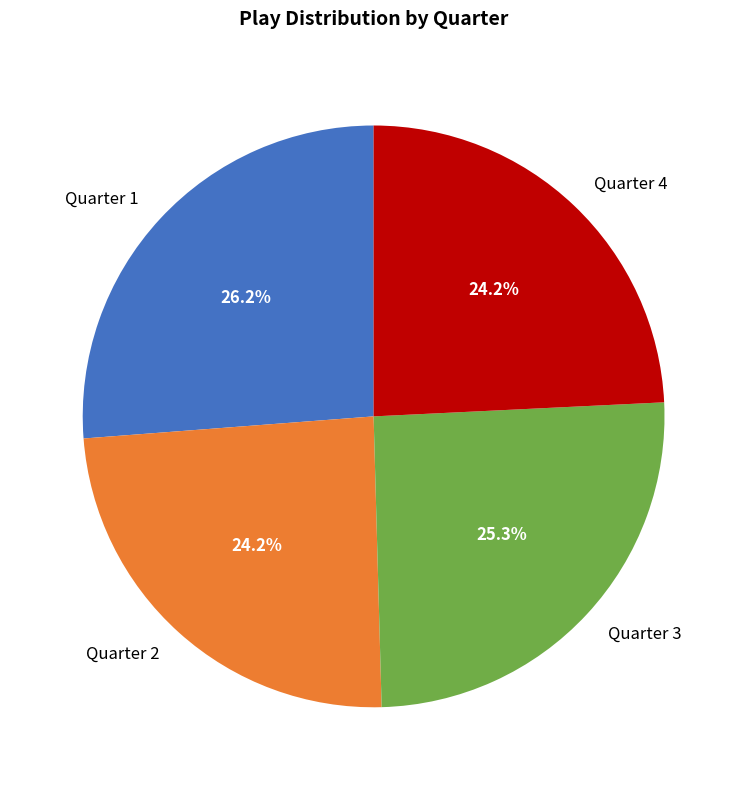

How much of the chart is everything except Quarter 2?

75.8%